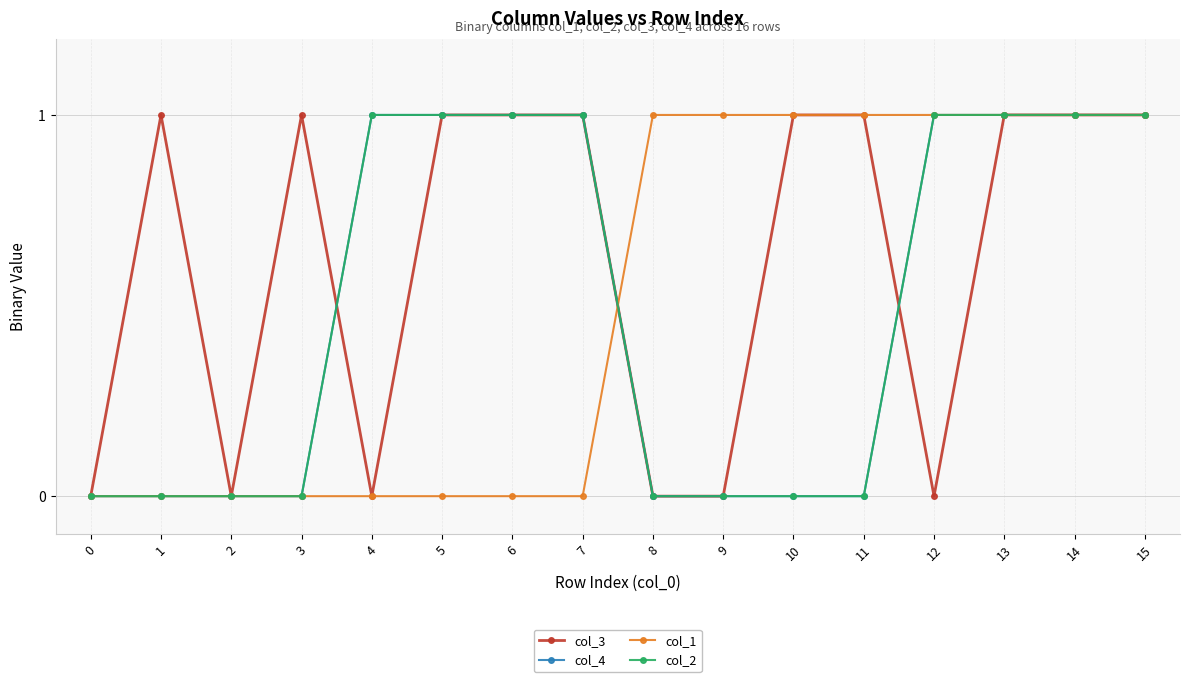

What is the sum of all col_4 values?

8